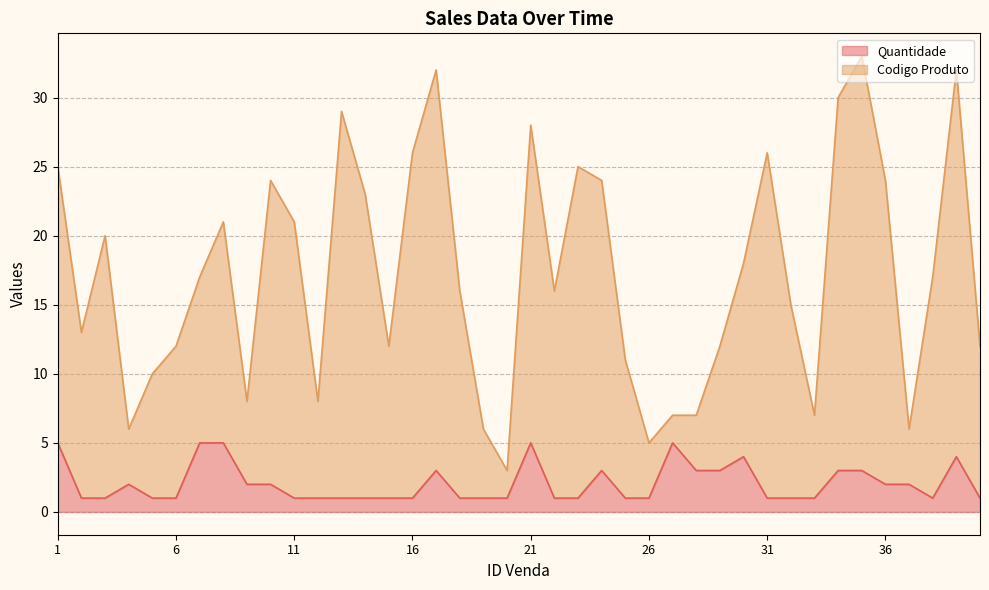

The value of Quantidade at 39 is 4. True or false?

True